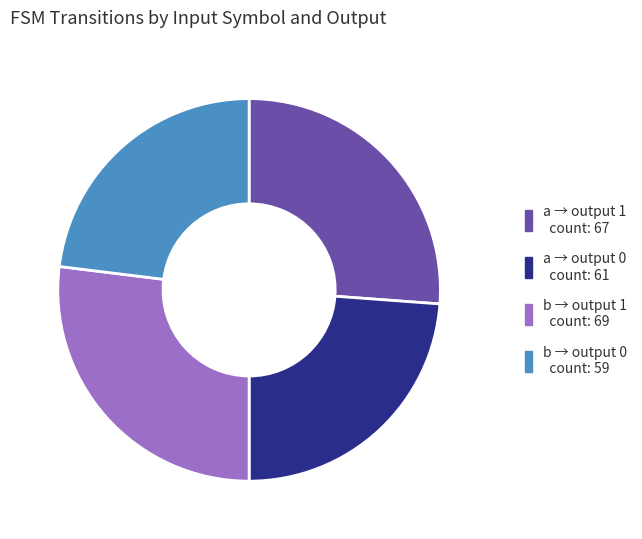

Does any single category account for the majority?

No